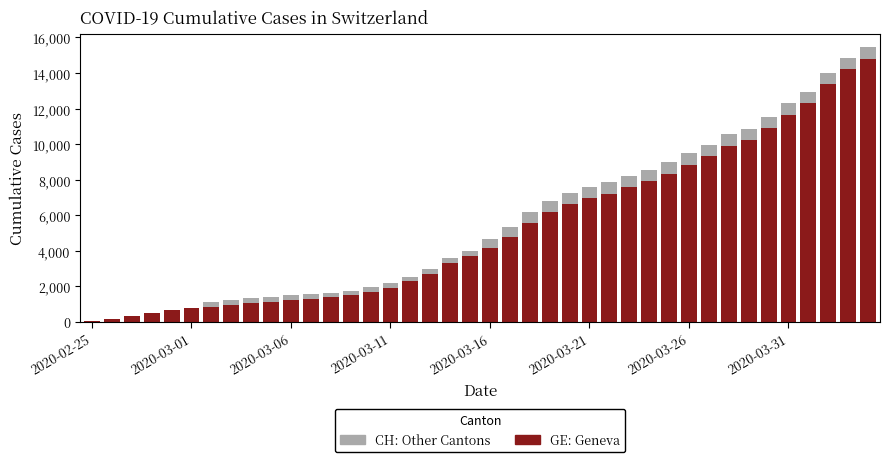

Are the bars horizontal?

No